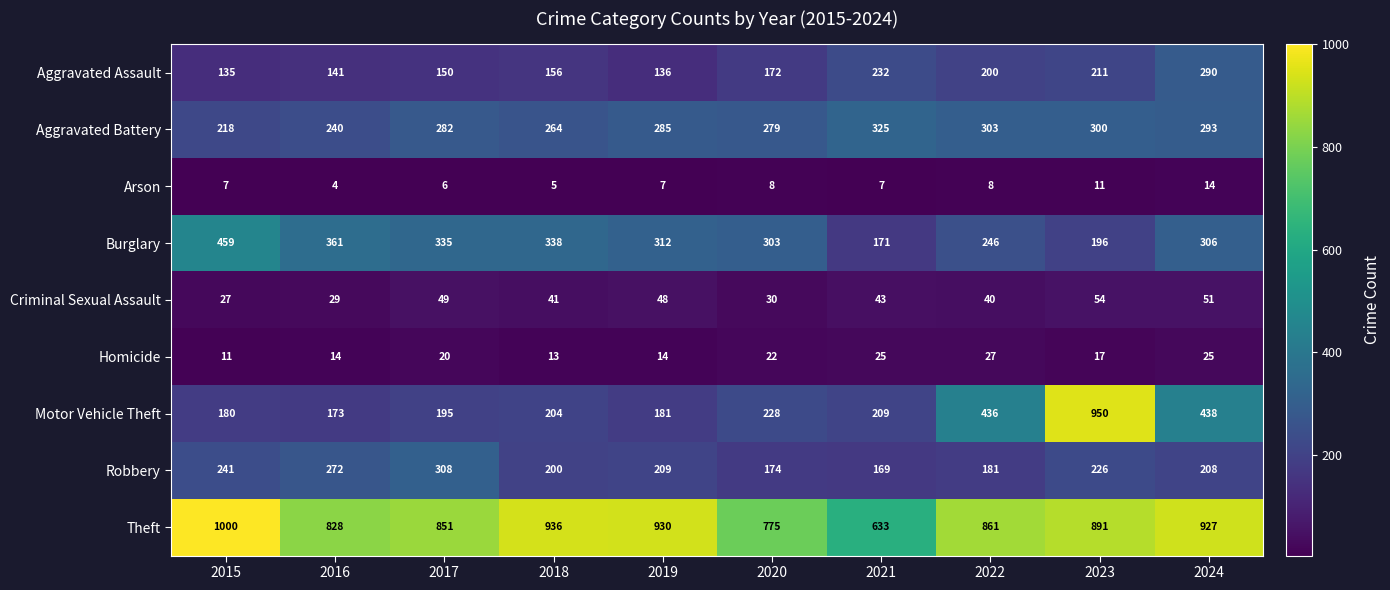

At which category does the chart reach its peak across all series?

2015